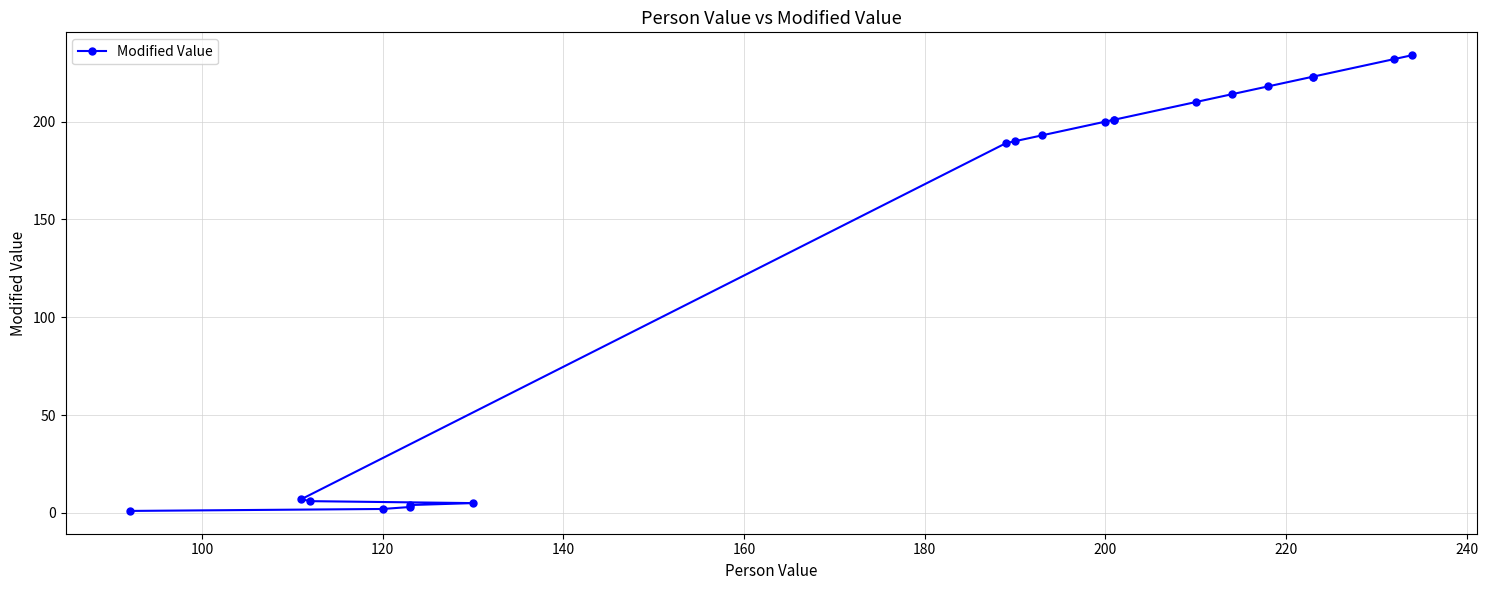

What is the difference between the second highest and second lowest values?

230